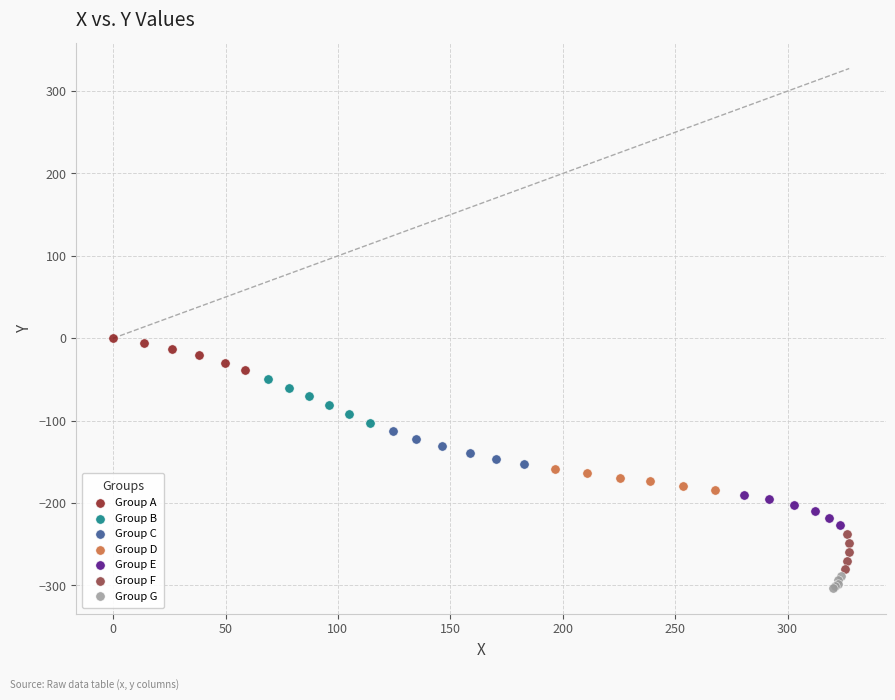

Which series has the largest Y range (max minus min)?

Group B